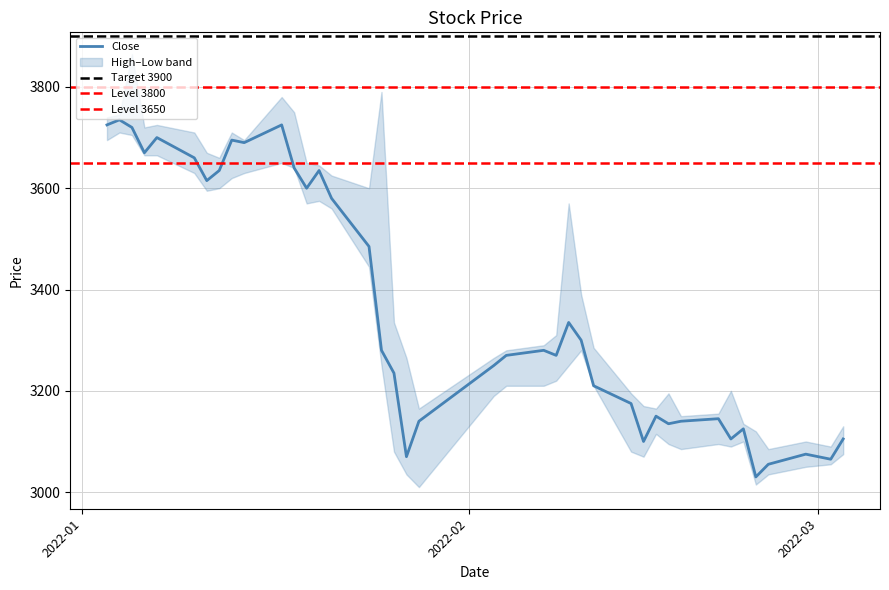

What is the difference between the maximum and second lowest values in the Low series?

695